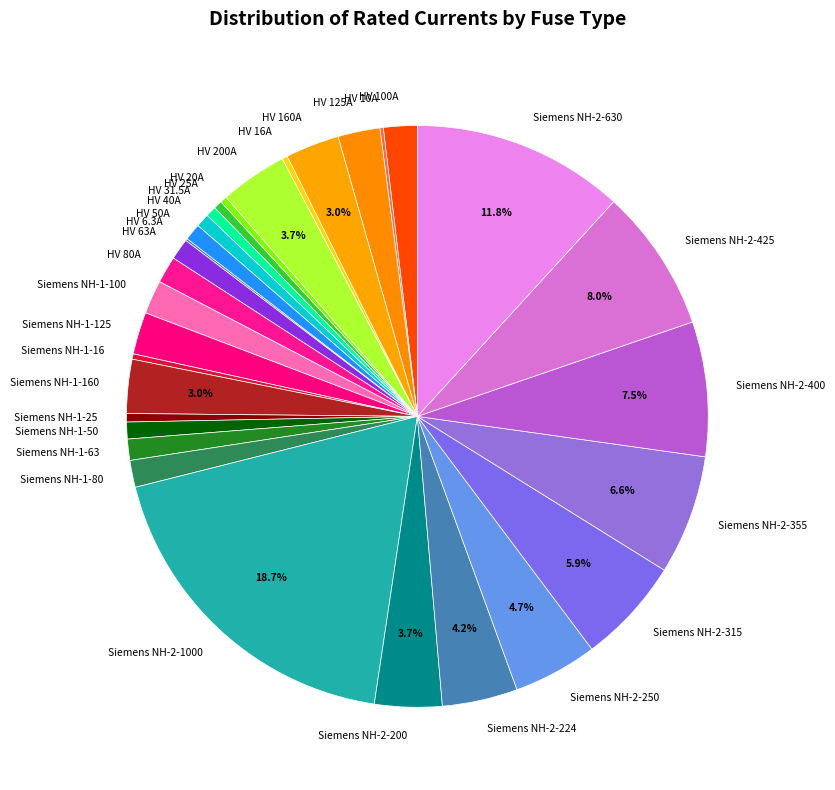

Which slice is the largest?

Siemens NH-2-1000